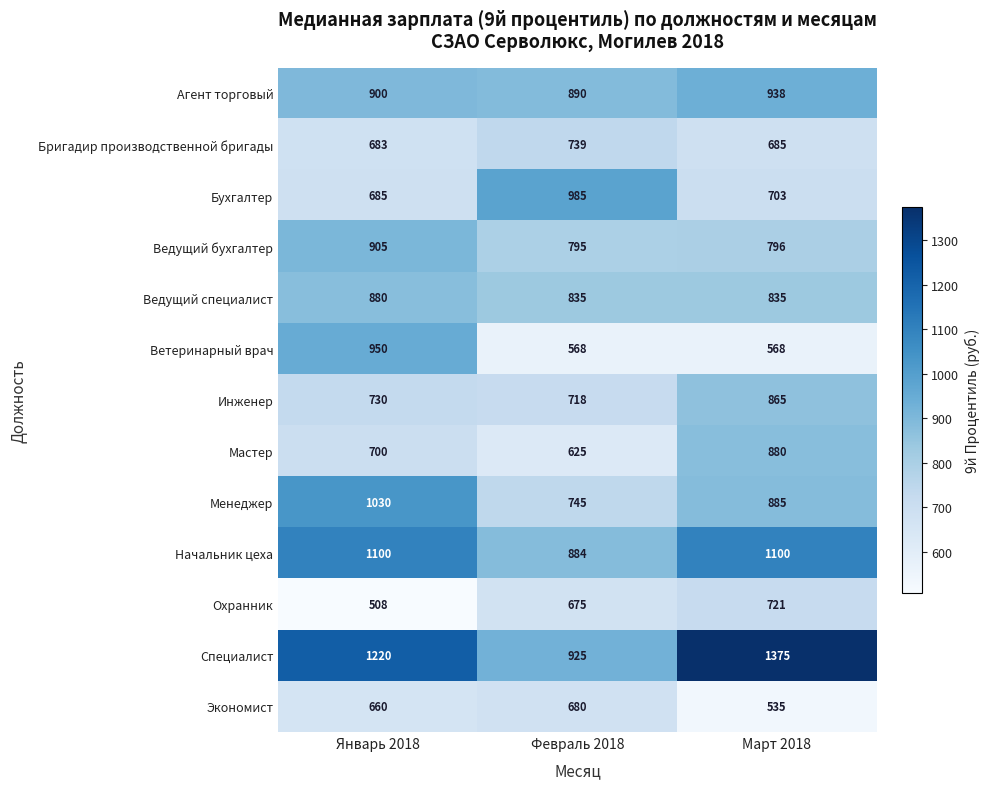

What is the total value across all series at Февраль 2018?

10064